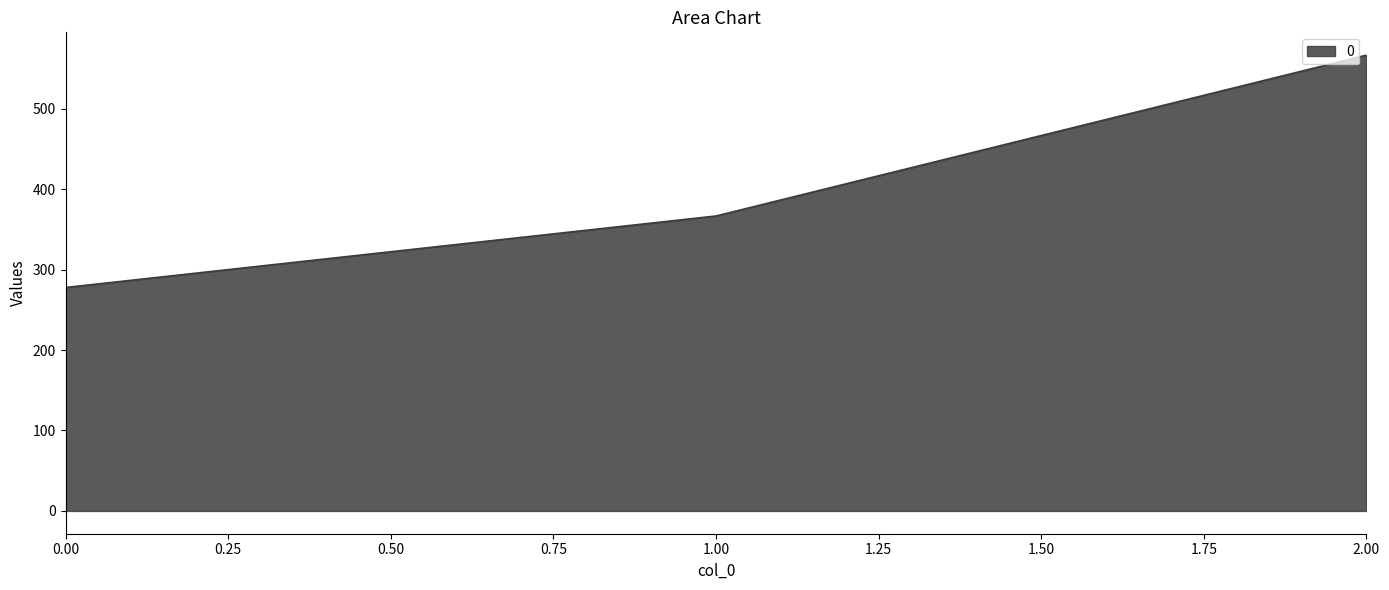

Rank the categories by value from lowest to highest.

0.00, 1.00, 2.00